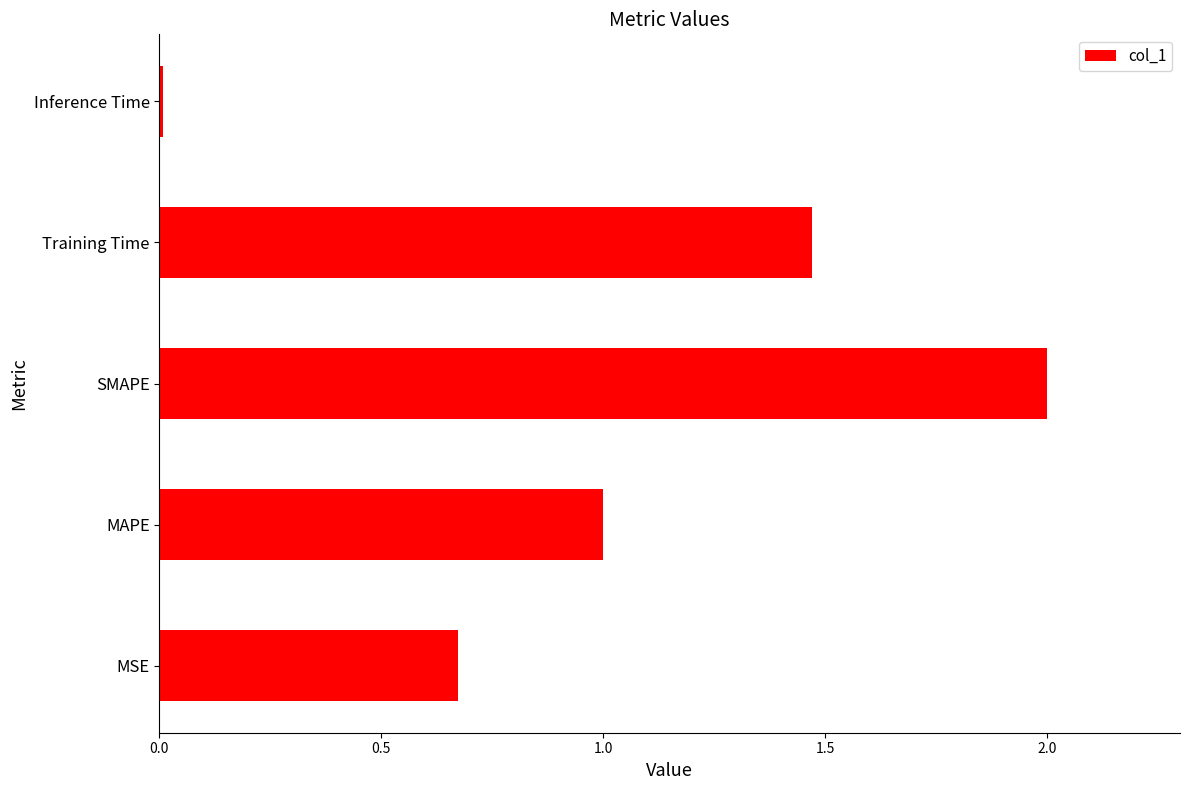

Is it true that the value at MSE is 1.0?

False